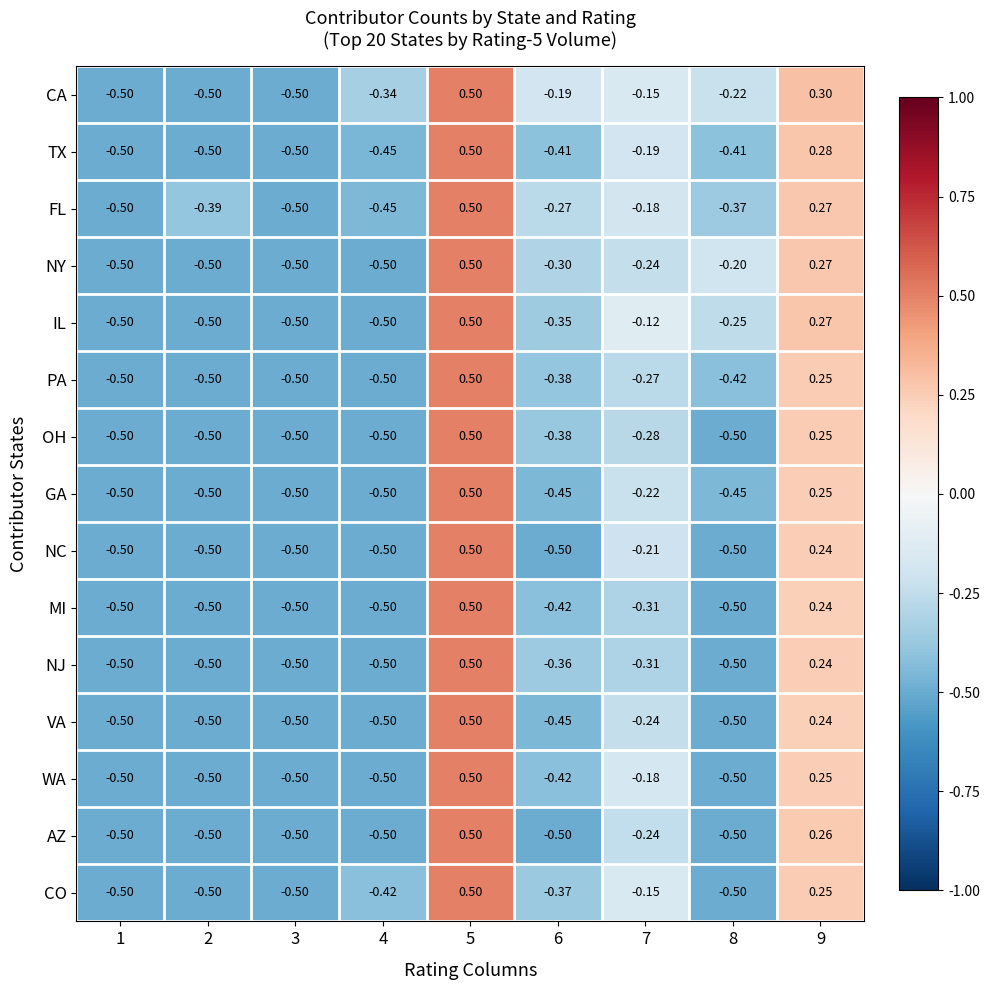

What is the total value across all series at 8?

-6.3